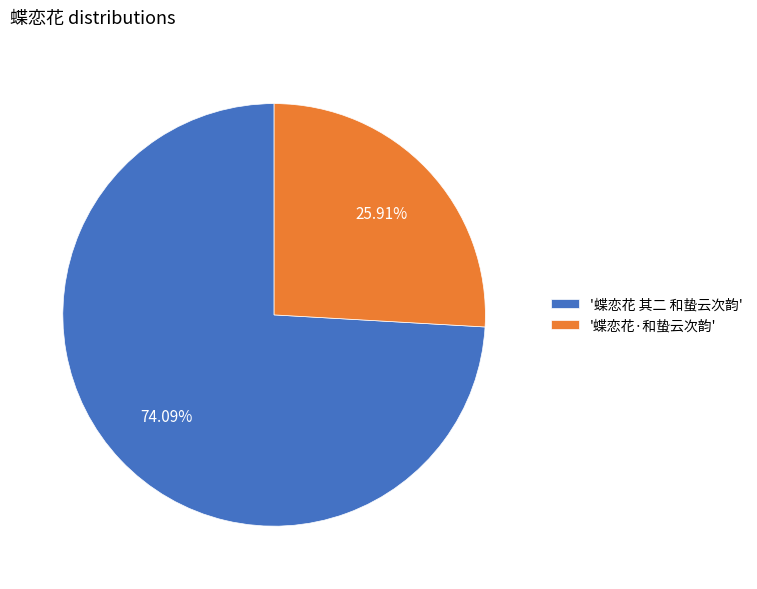

To the nearest percent, what is the difference between the largest and smallest slice percentages?

48%